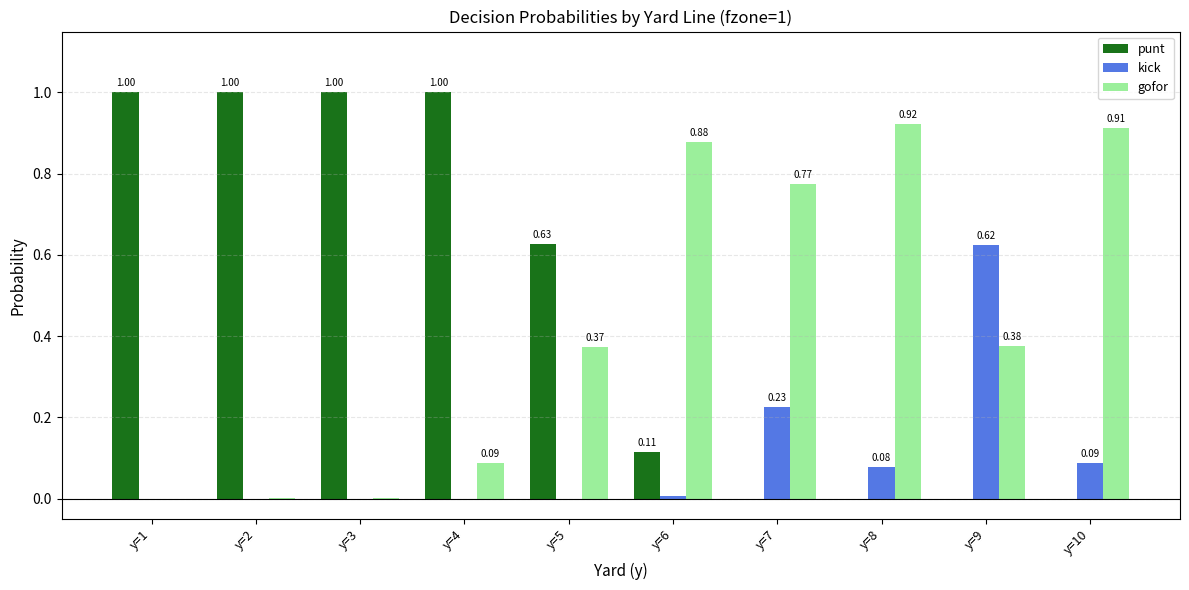

True or false: gofor has a value of 0.0 at y=2.

True